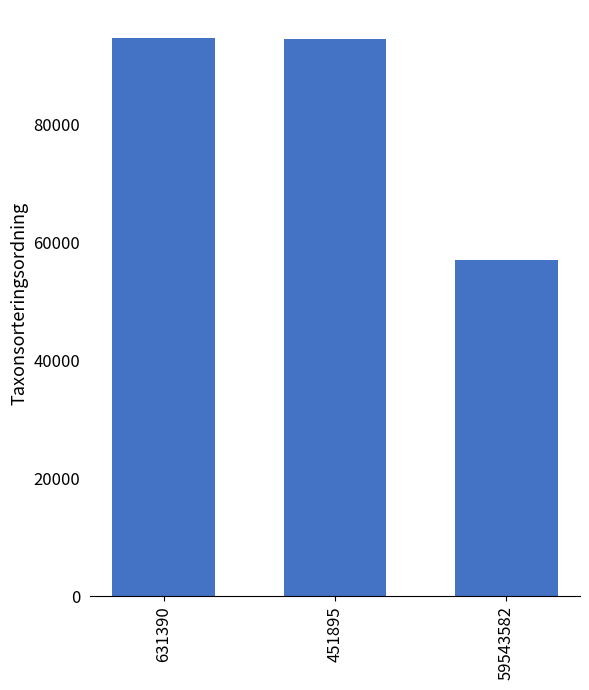

What is the minimum value shown in the chart?

57064